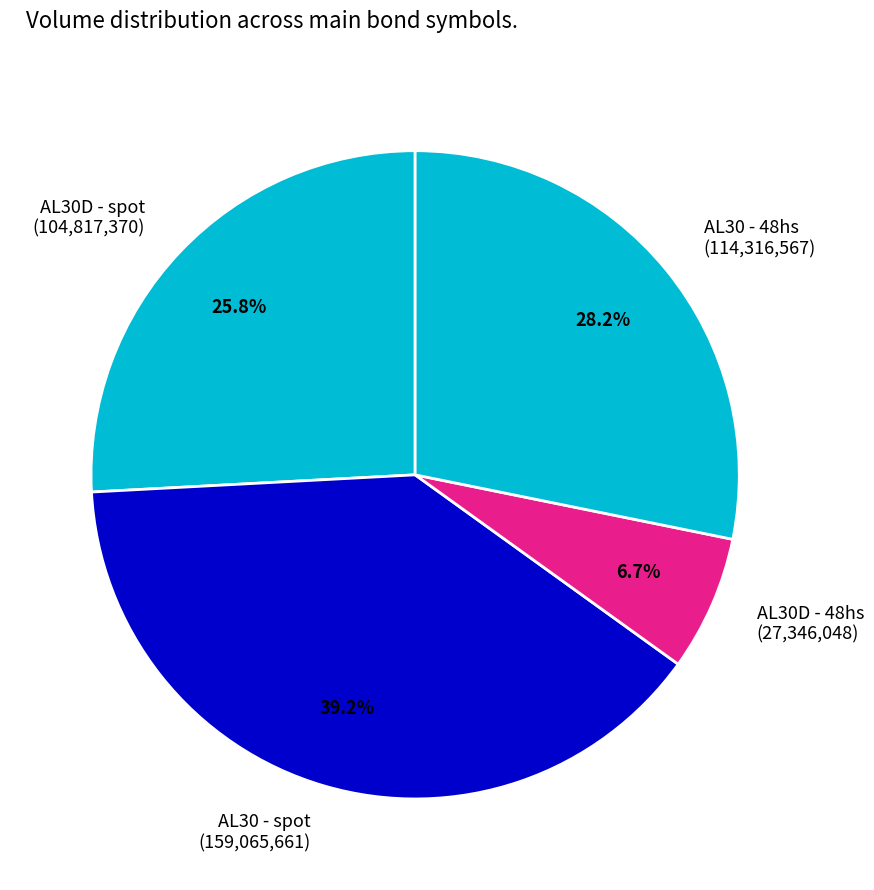

Which category has the smallest portion of the pie?

AL30D - 48hs